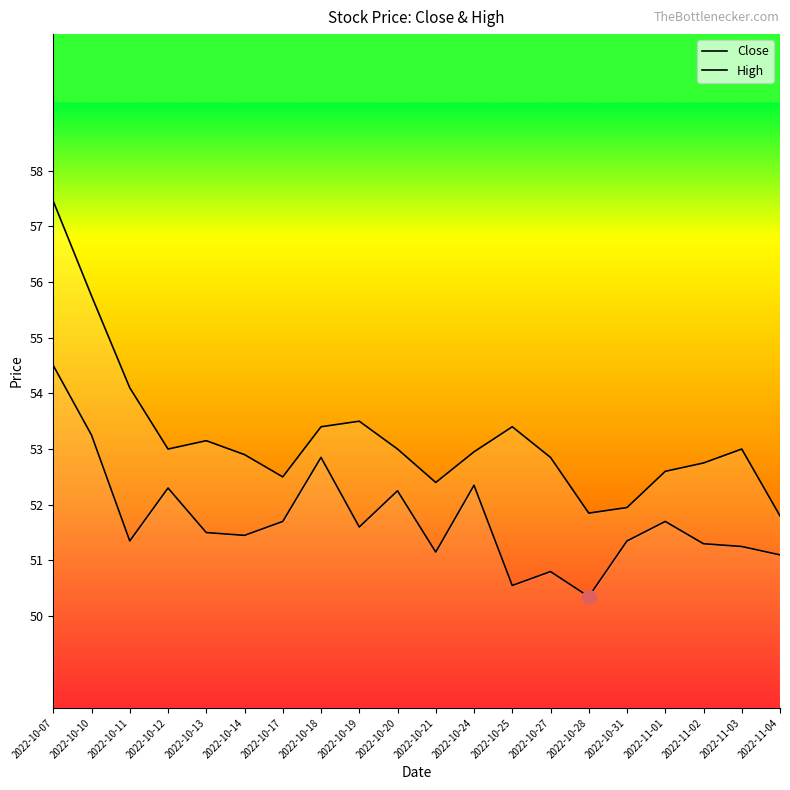

True or false: High and Close cross at least once.

False